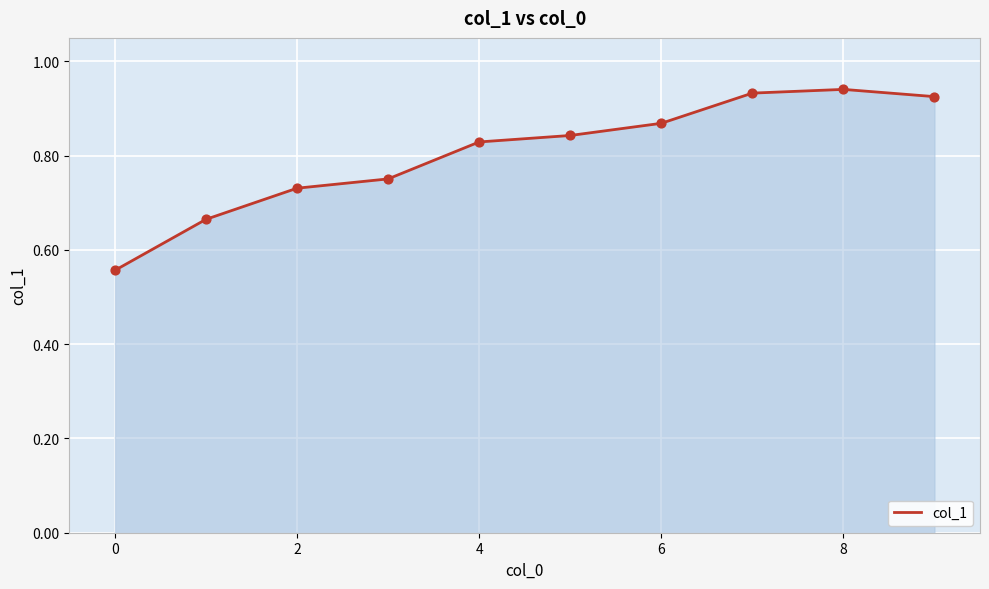

What is the difference between the maximum and minimum values?

0.4